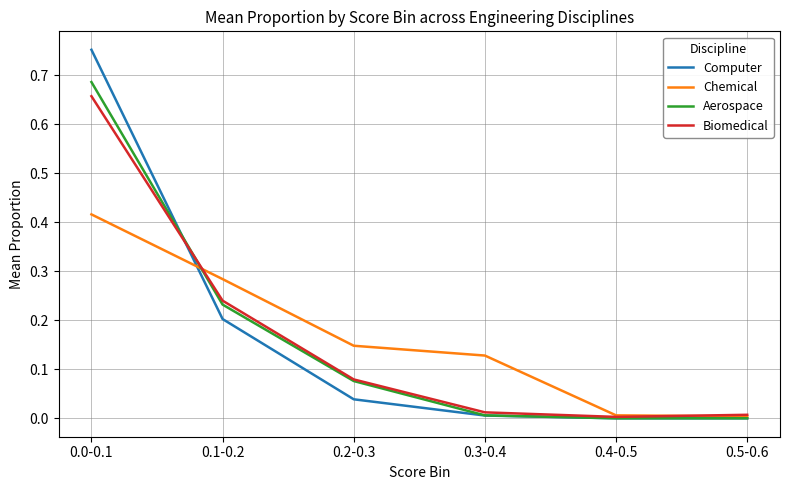

Which series changed the most between 0.2-0.3 and 0.3-0.4?

Aerospace